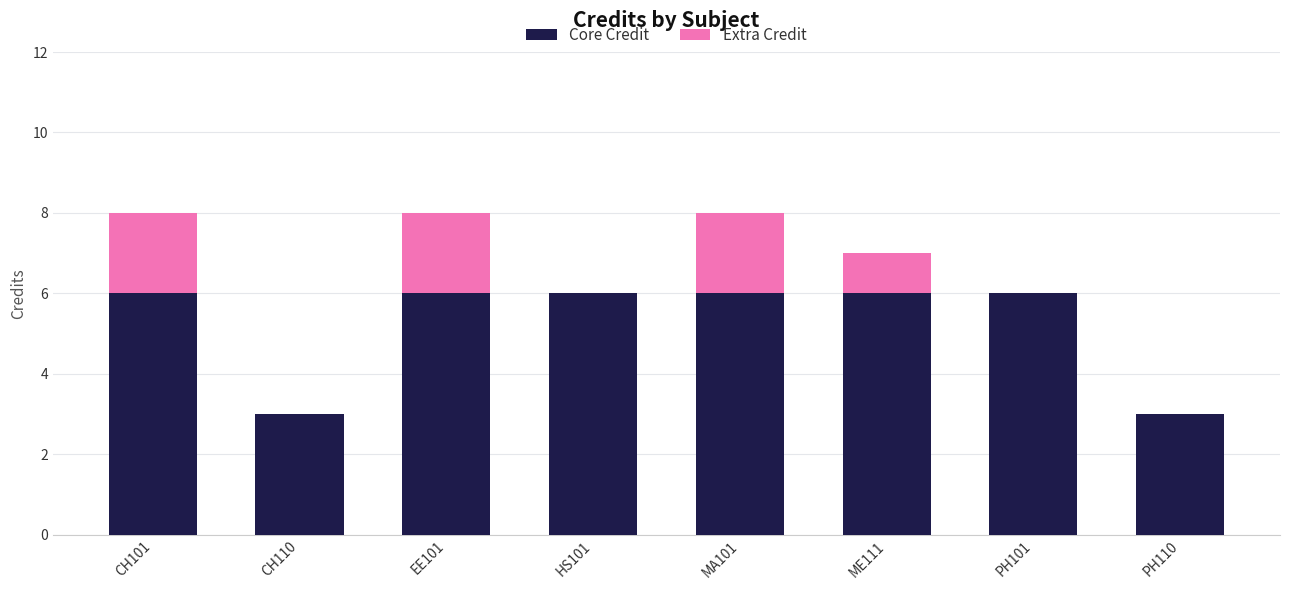

Is it true that Core Credit equals 9 at PH101?

False